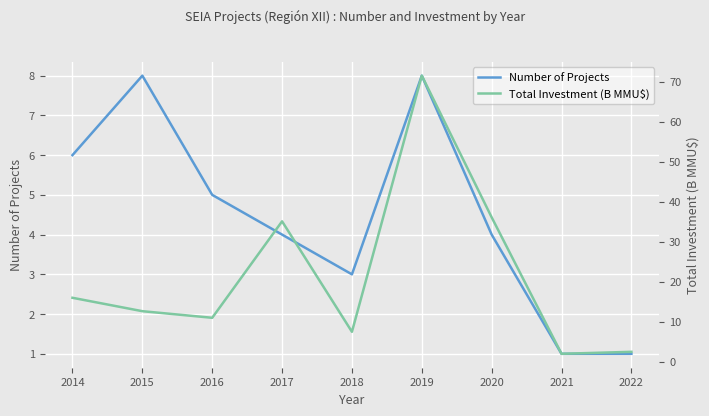

How many lines are shown in the chart?

2